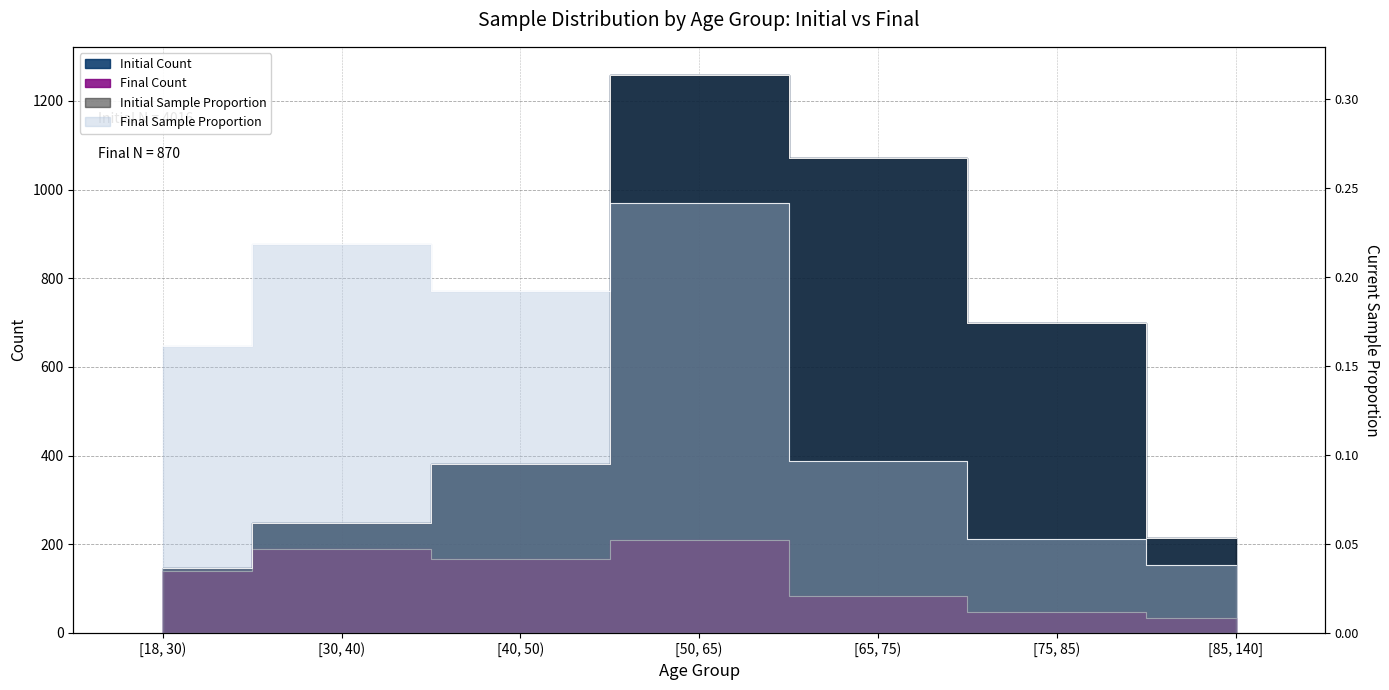

Reading left to right, what are all the values shown in this chart?

Initial Count: 146.0	247.0	380.0	1259.0	1071.0	698.0	215.0
Final Count: 140.0	190.0	167.0	210.0	84.0	46.0	33.0
Initial Current Sample: 0.0	0.1	0.1	0.3	0.3	0.2	0.1
Final Current Sample: 0.2	0.2	0.2	0.2	0.1	0.1	0.0